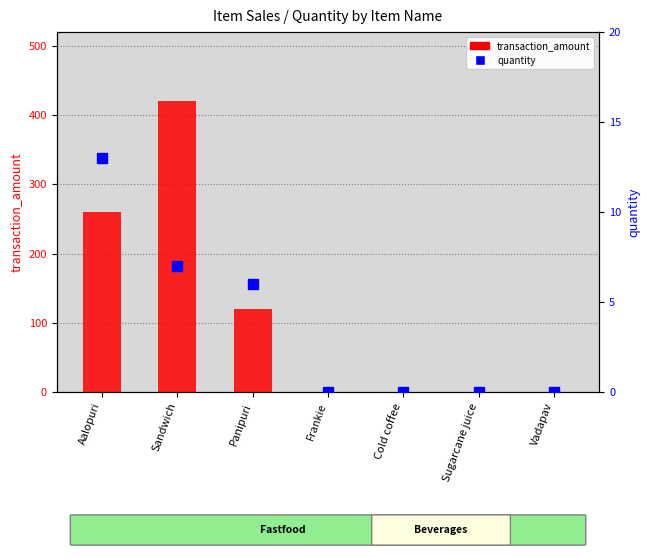

Rank the series by their maximum value, from lowest to highest.

quantity, transaction_amount